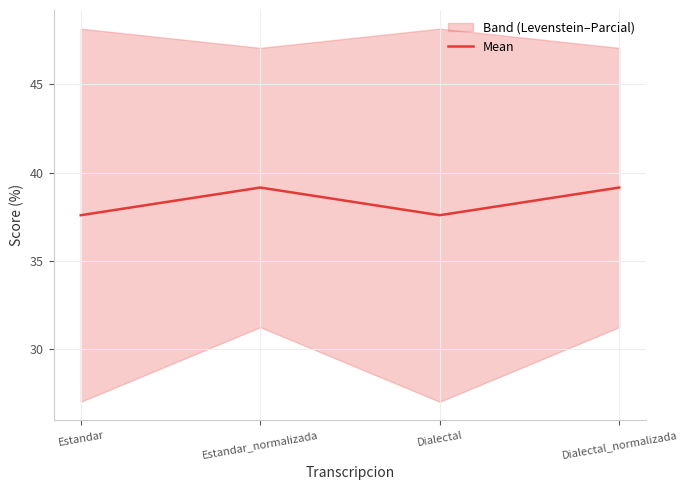

How many data points are above 39?

2